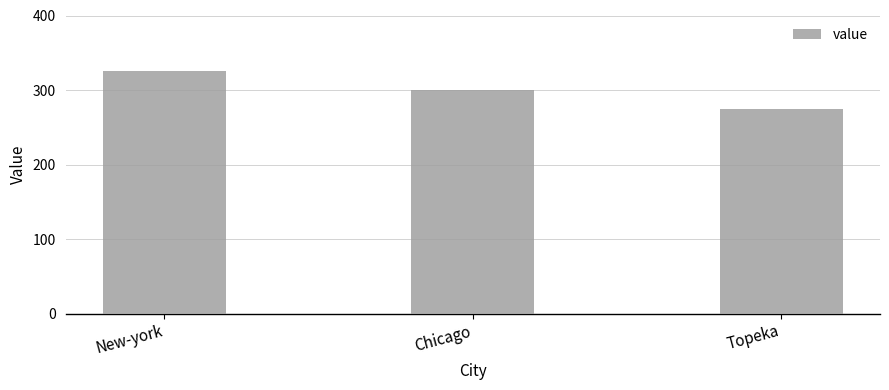

Which has a higher value, Topeka or New-york?

New-york